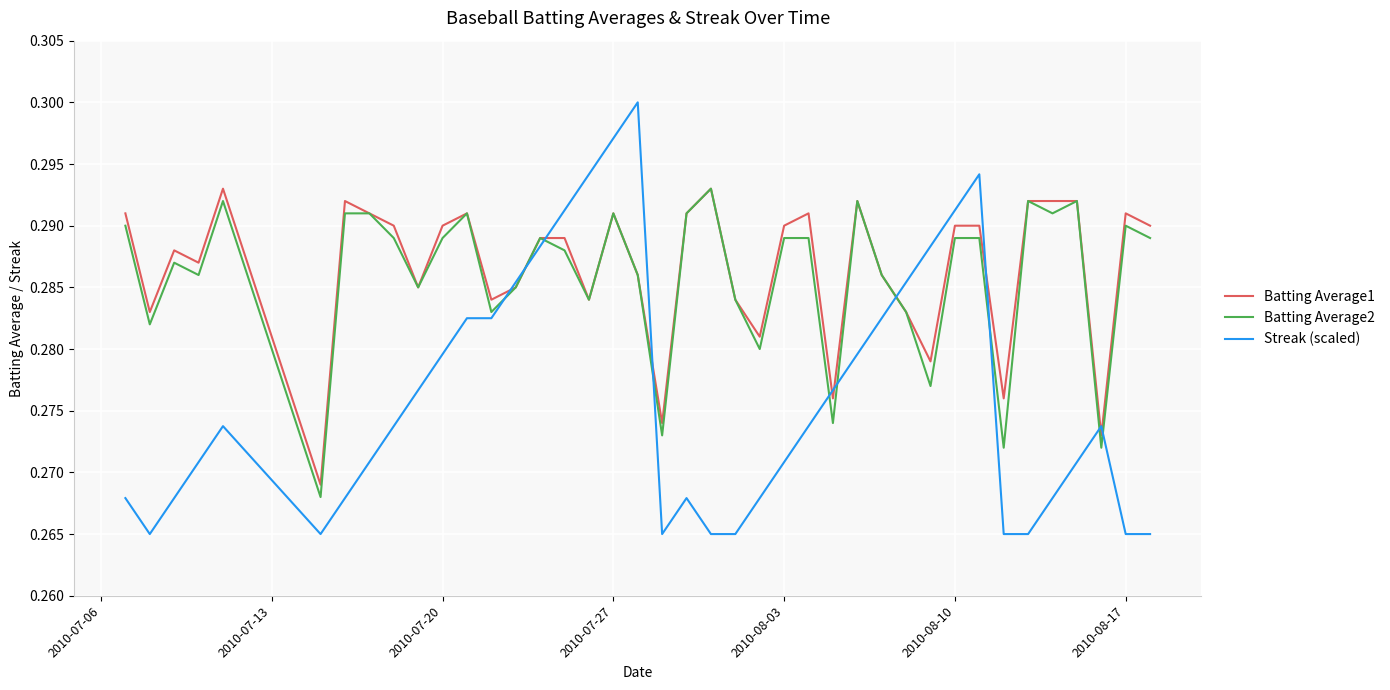

Which series has the widest spread of values?

Streak (scaled)